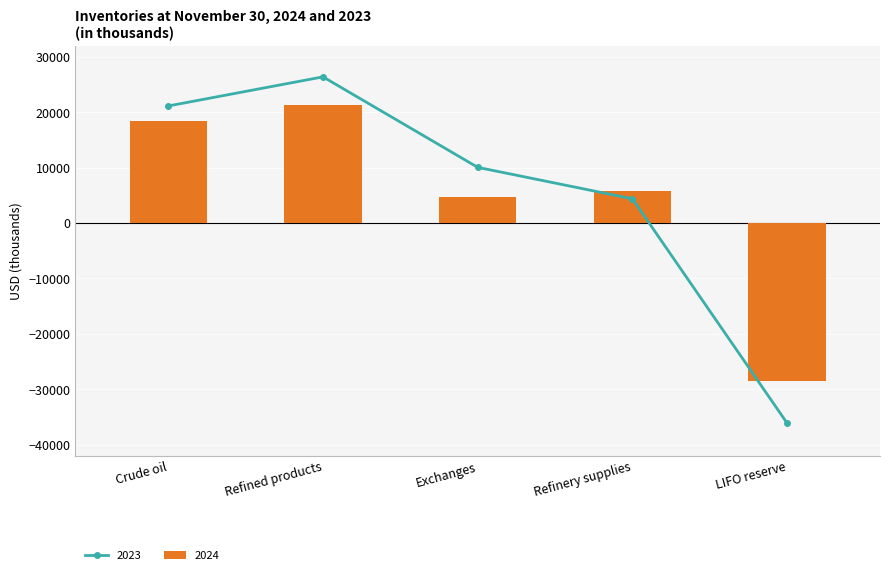

What is the sum of the 2023 values at Crude oil and LIFO reserve?

-15027